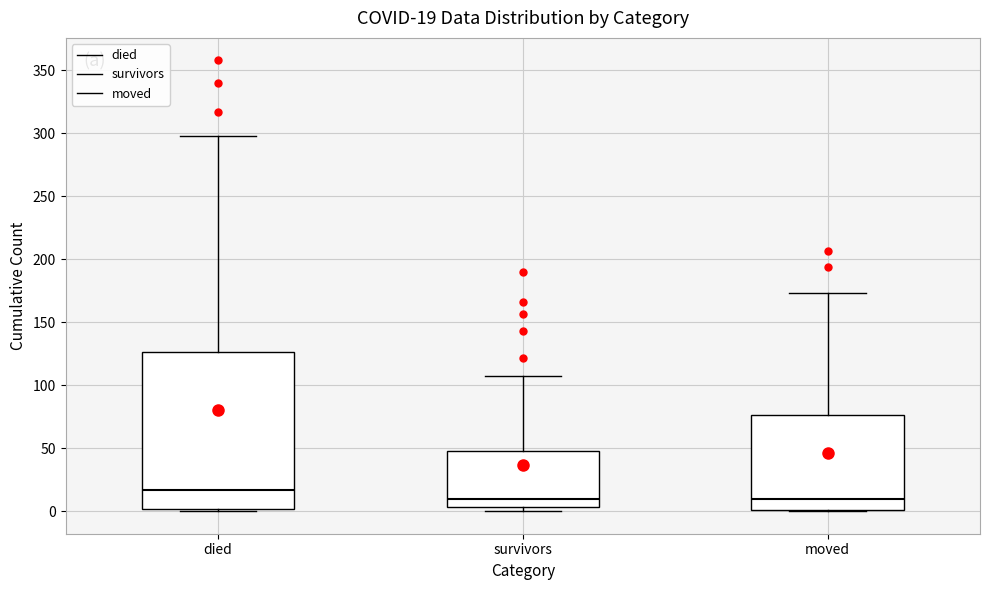

Which box has the highest median line?

died